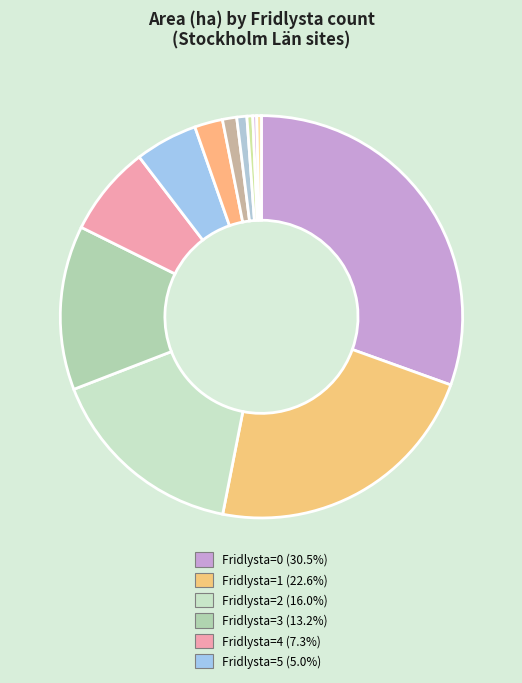

How many segments does this pie chart have?

12